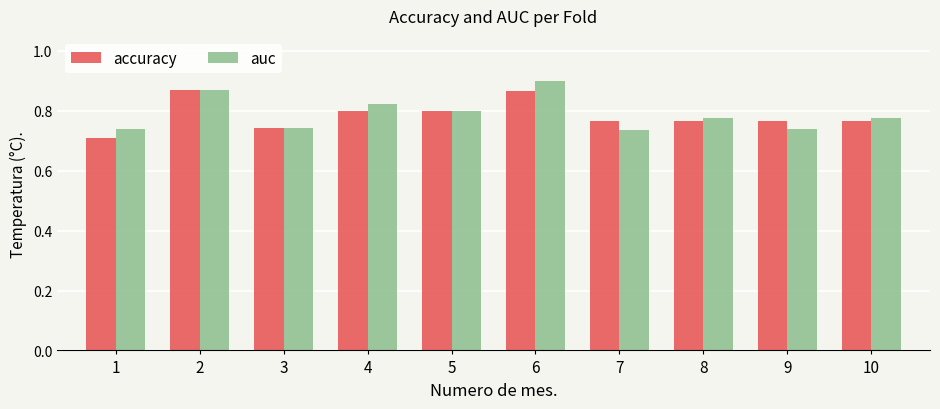

Rank the series at 1 from lowest to highest value.

accuracy, auc